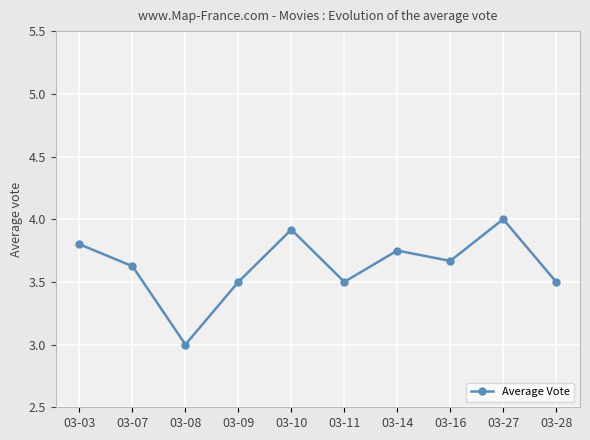

What is the sum of the values at 03-09 and 03-11?

7.0